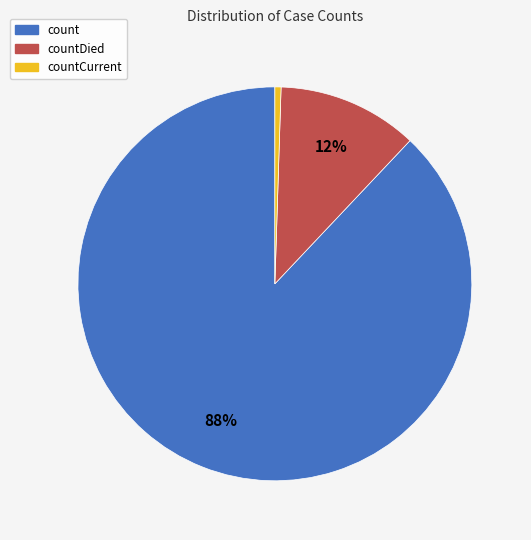

Does any single category account for the majority?

Yes